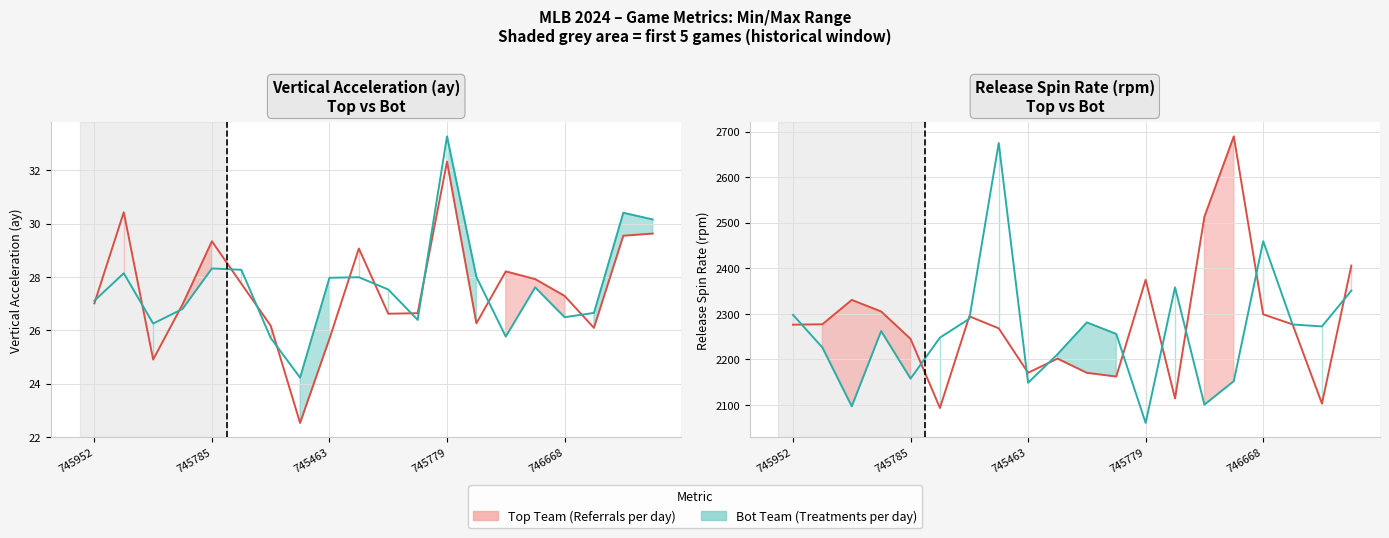

Where is ay_bot line nearest to the value 28?

13